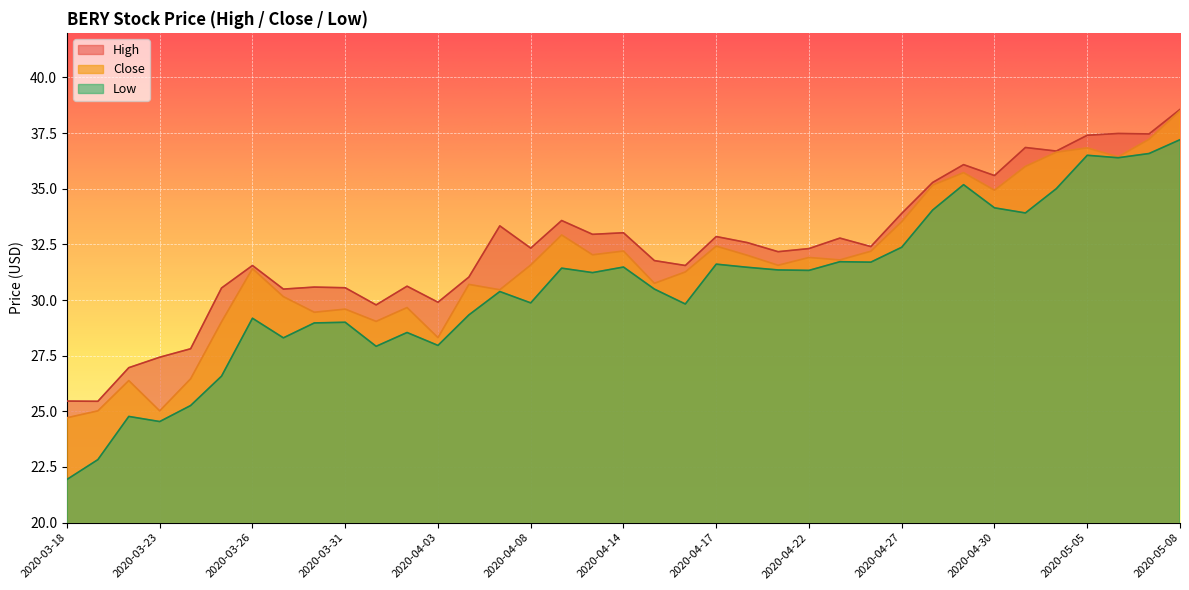

True or false: Close and High intersect in this chart.

False